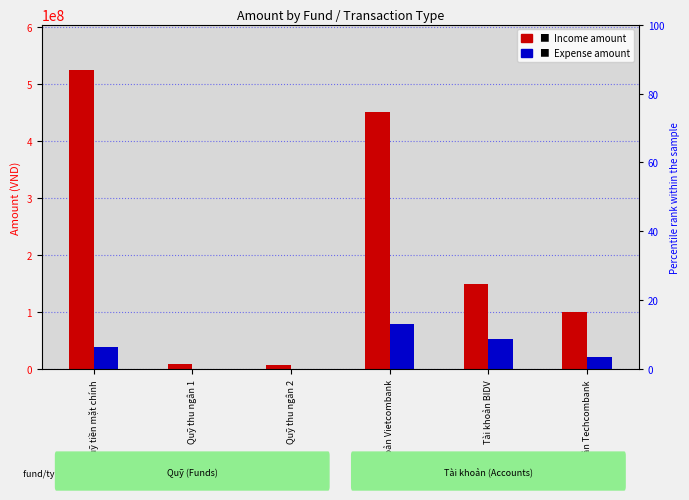

What is the total value across all series at Quỹ thu ngân 2?

8000000